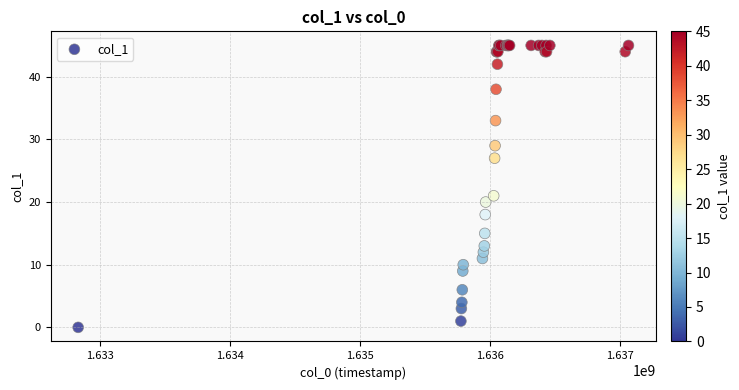

What Y value in the scatter plot is closest to 22?

21